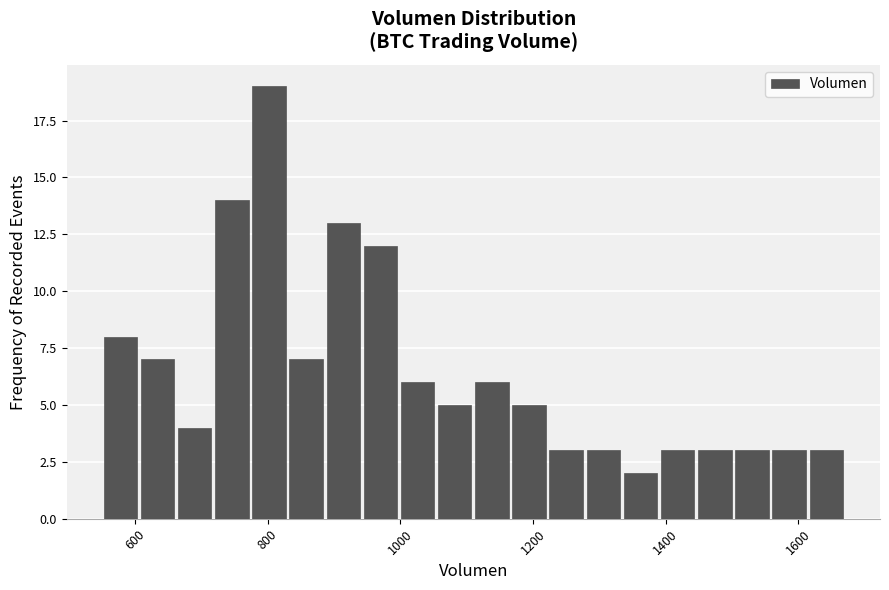

Read against the x-axis, roughly where is the centre of the tallest bar?

800